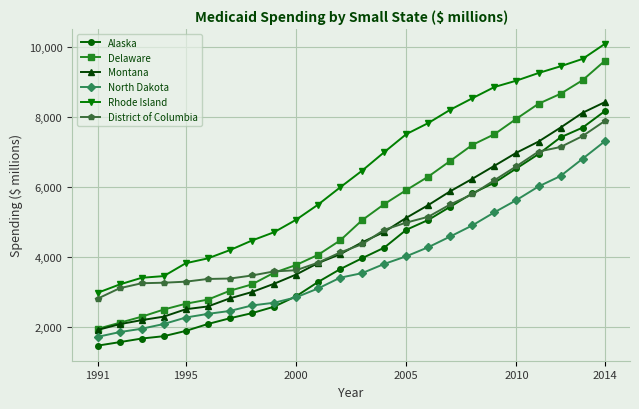

Which series has the largest range (max minus min)?

Delaware